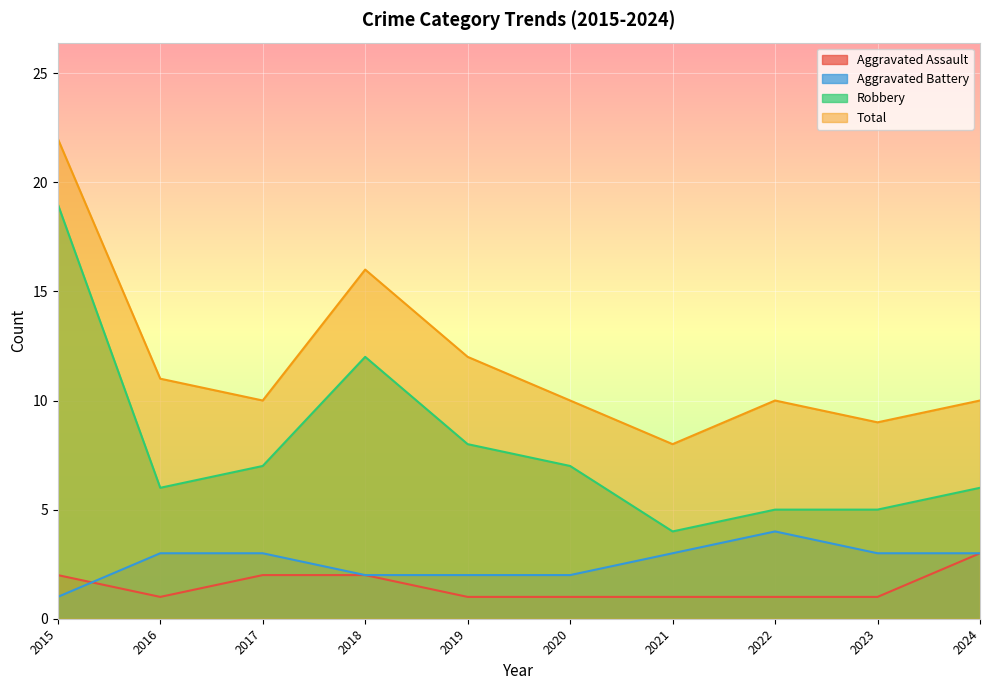

What are all the series names shown in the legend?

Aggravated Assault, Aggravated Battery, Robbery, Total